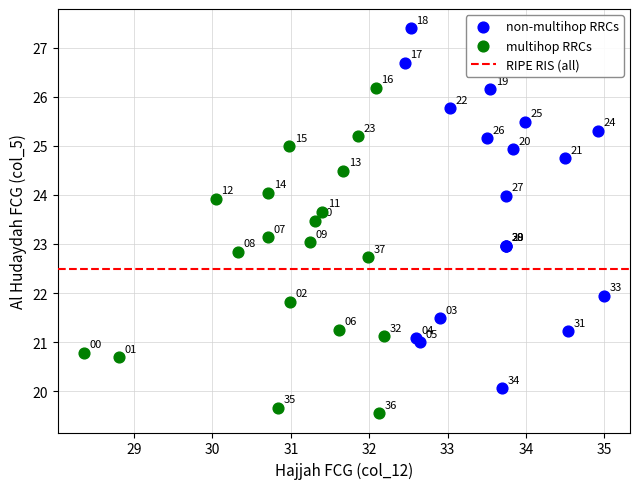

Which series reaches the minimum Y coordinate?

multihop RRCs